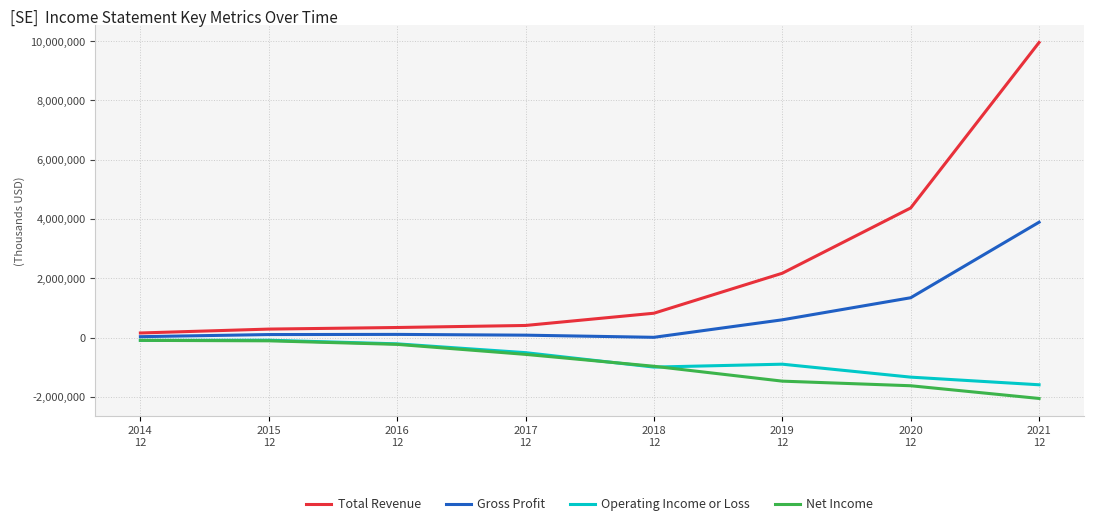

What is the smallest value displayed?

-2046800